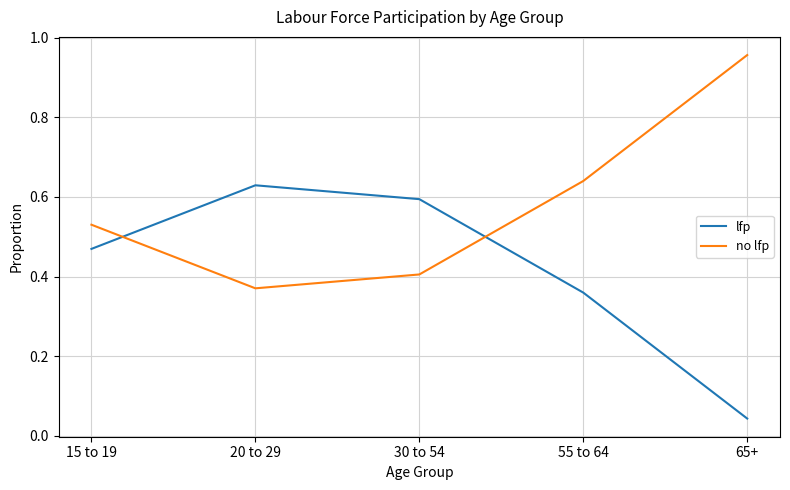

What is the difference between the no lfp values at 55 to 64 and 20 to 29?

0.3